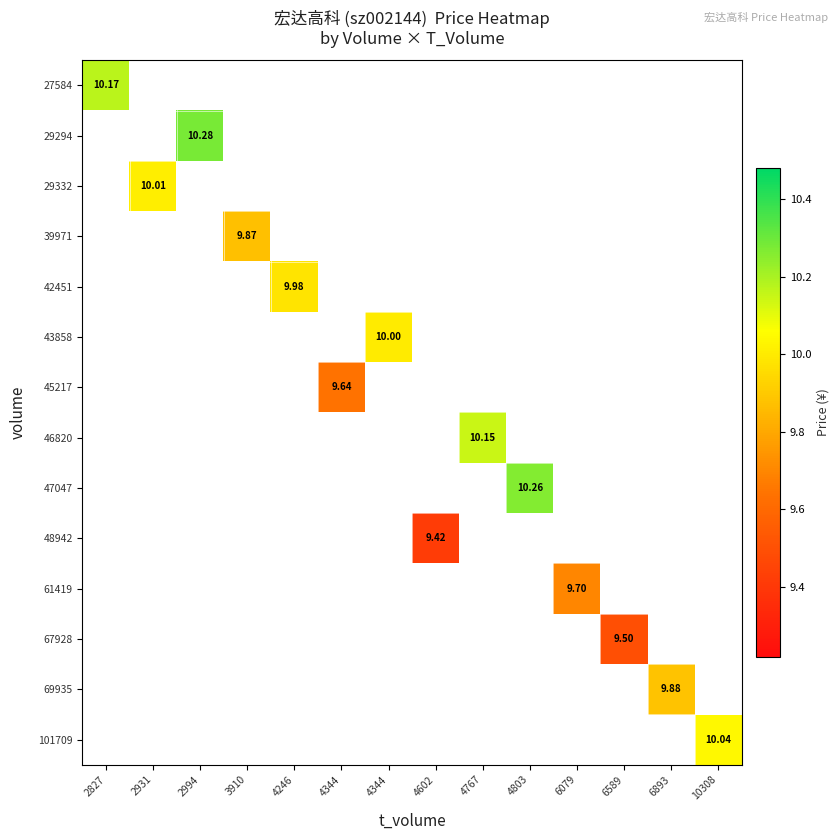

How many series are shown in this chart?

14